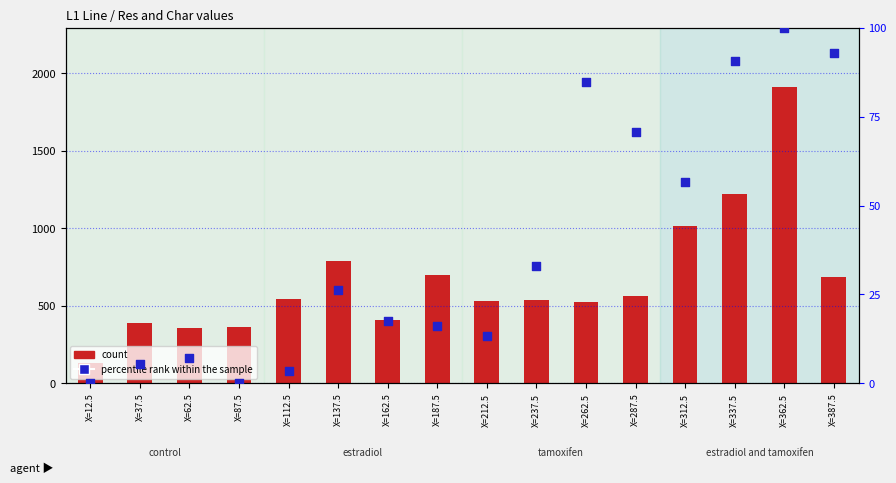

What is the total value across all series at X=287.5?

632.2